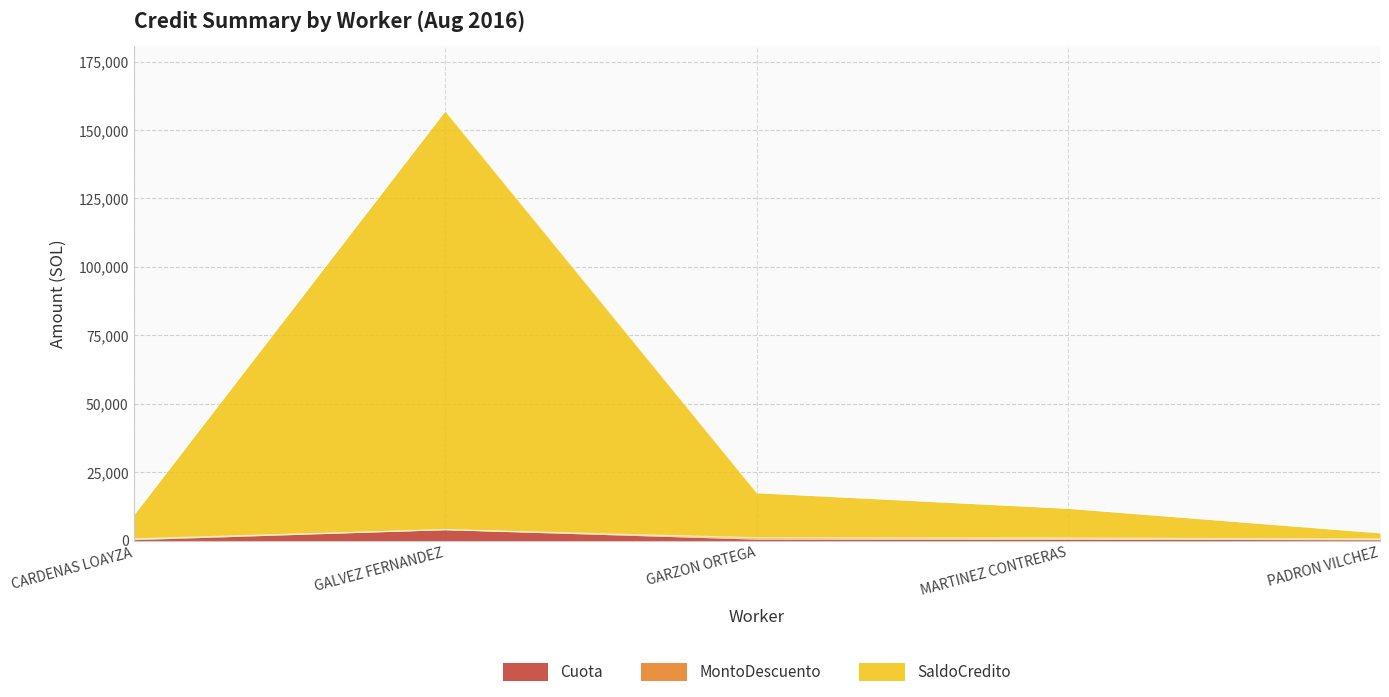

True or false: Cuota and SaldoCredito intersect in this chart.

False